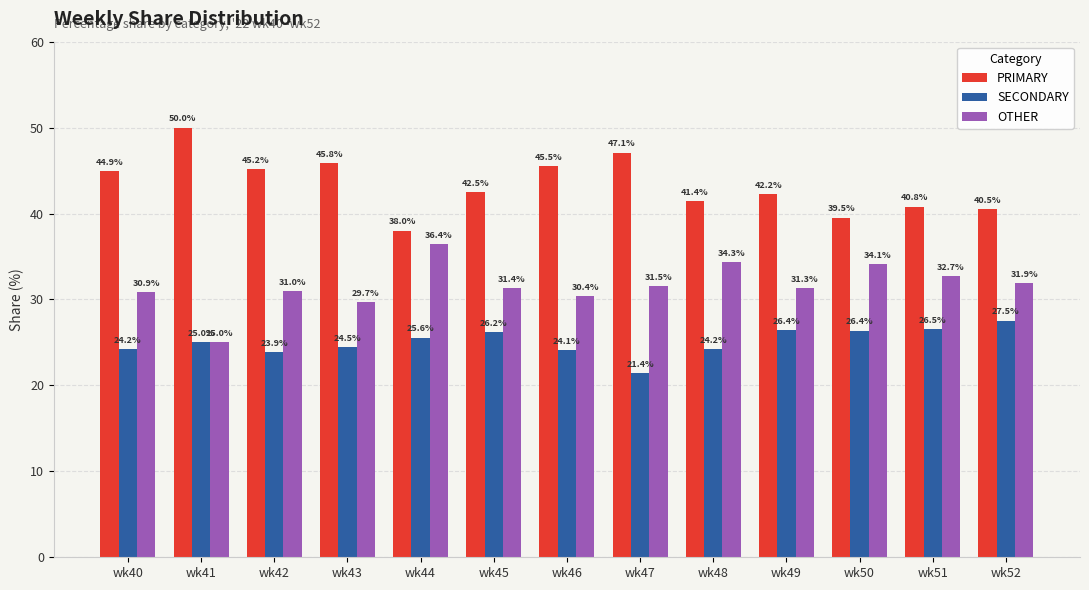

Does the chart contain any negative values?

No